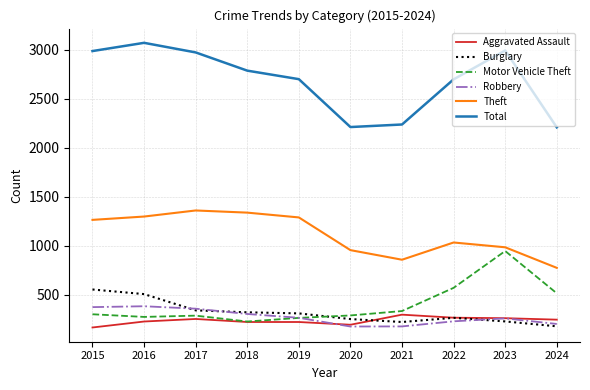

What value does the Robbery series have at 2015?

372